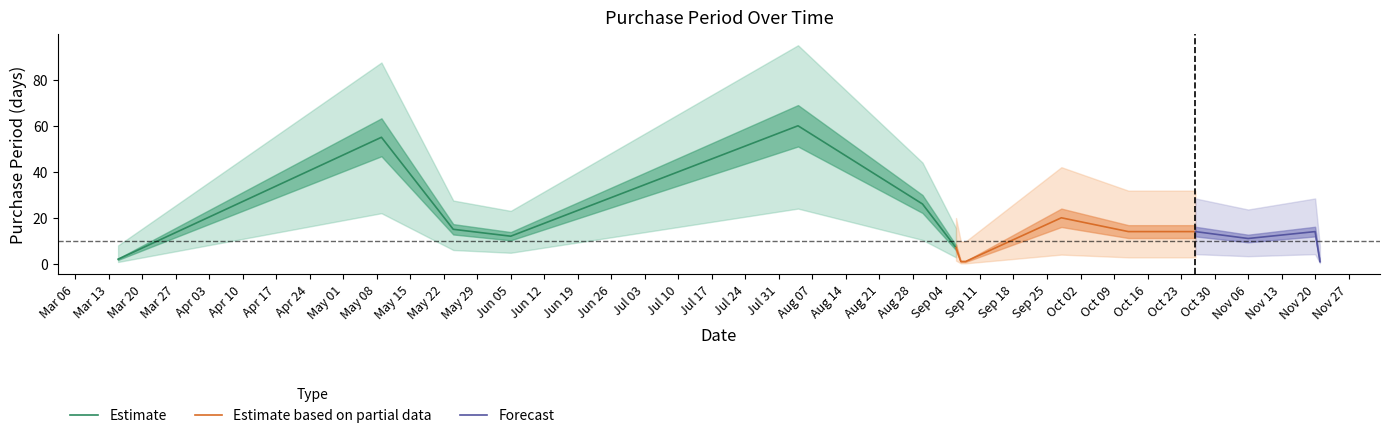

Reading left to right, extract all data points from this chart.

2017-03-15=2	2017-05-09=55	2017-05-24=15	2017-06-05=12	2017-08-04=60	2017-08-30=26	2017-09-06=7	2017-09-07=1	2017-09-08=1	2017-09-28=20	2017-10-12=14	2017-10-26=14	2017-11-06=11	2017-11-20=14	2017-11-21=1